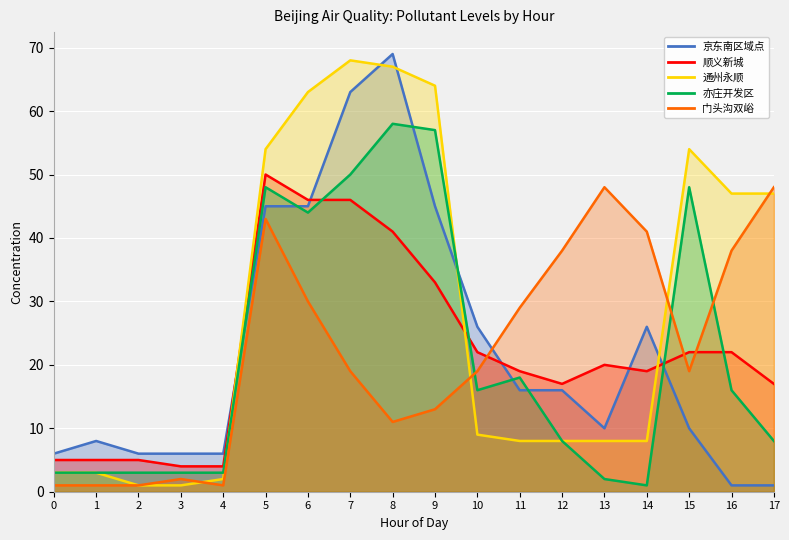

What is the value of the 亦庄开发区 point at the 2nd from the left?

3